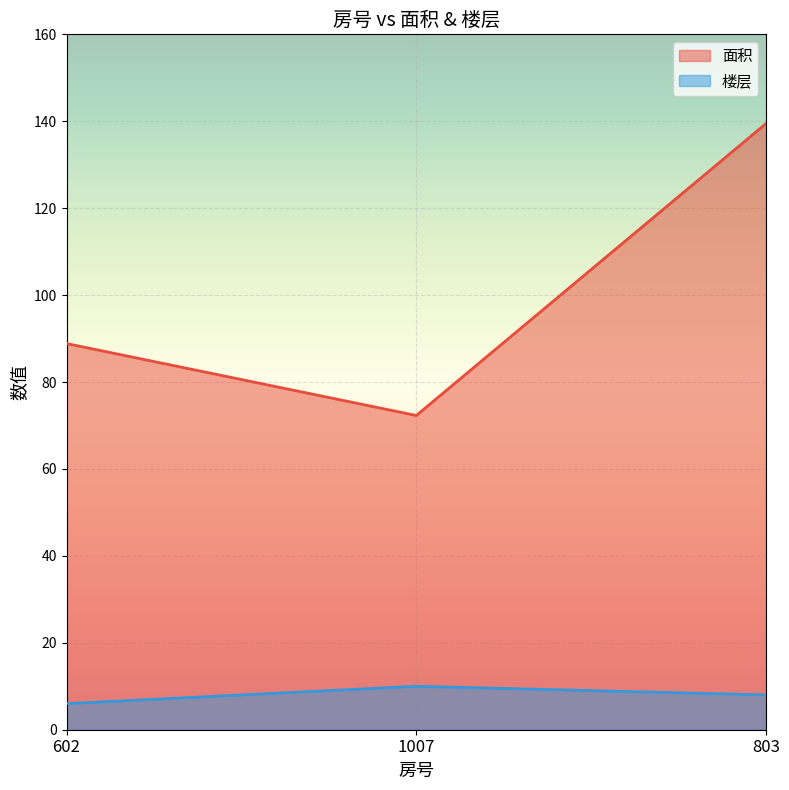

Which series changed the most between 602 and 1007?

面积